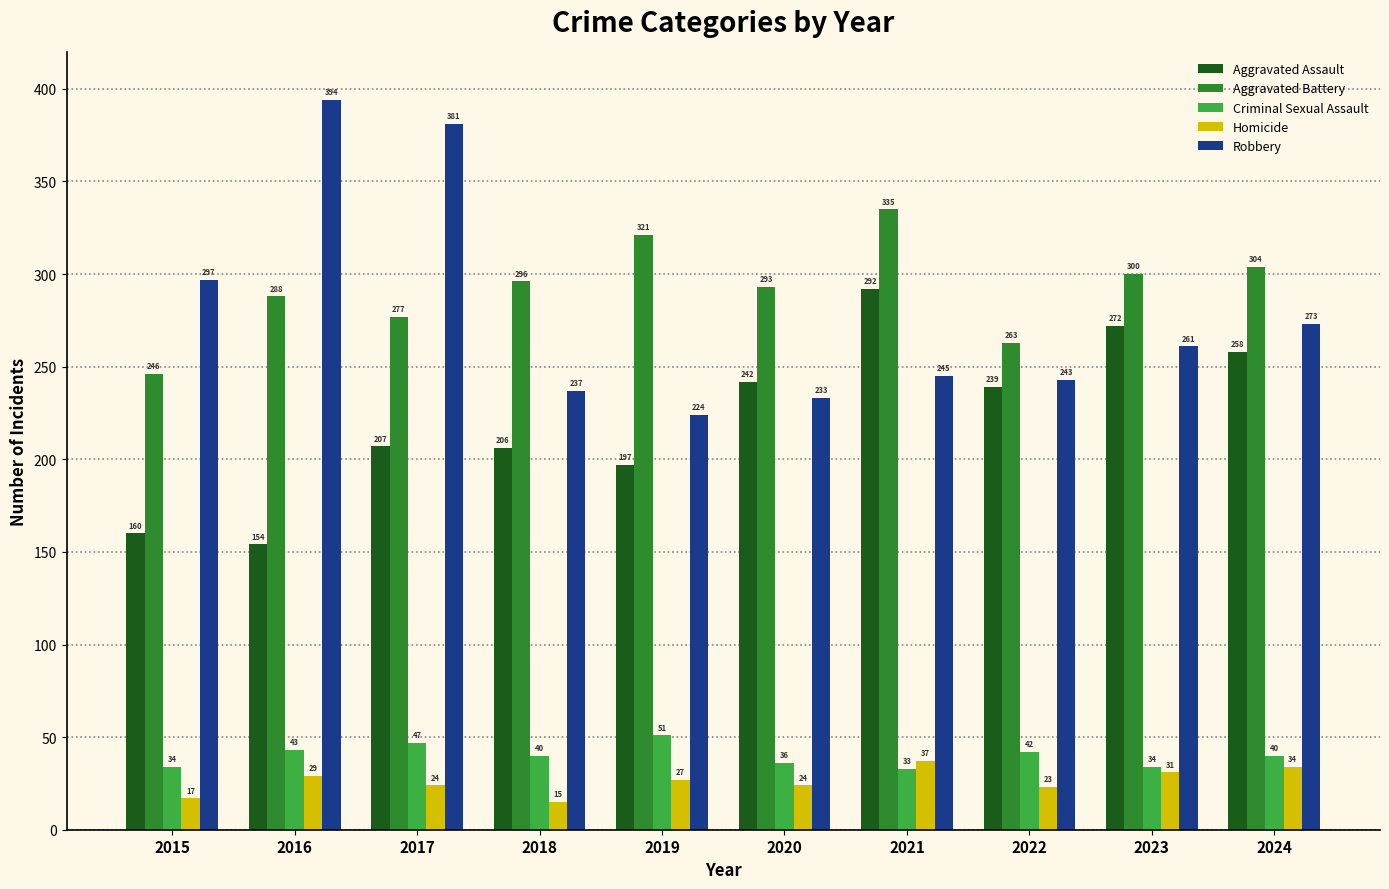

How many bars are there in total?

50